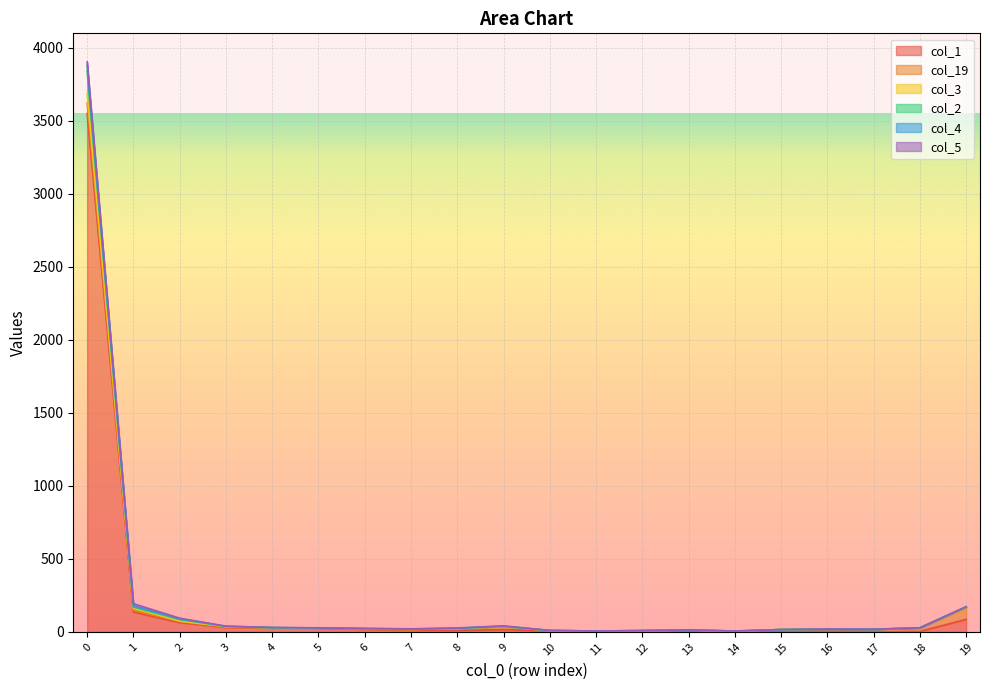

The value of col_3 at 11 is 6. True or false?

True